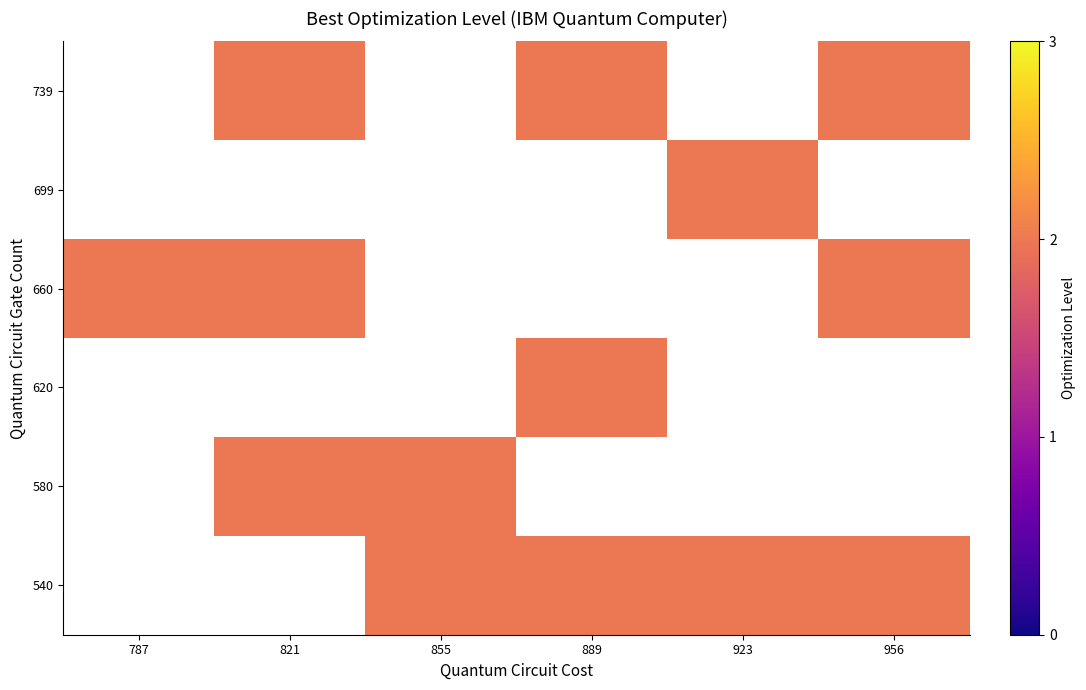

Which label corresponds to the largest value in the chart?

855